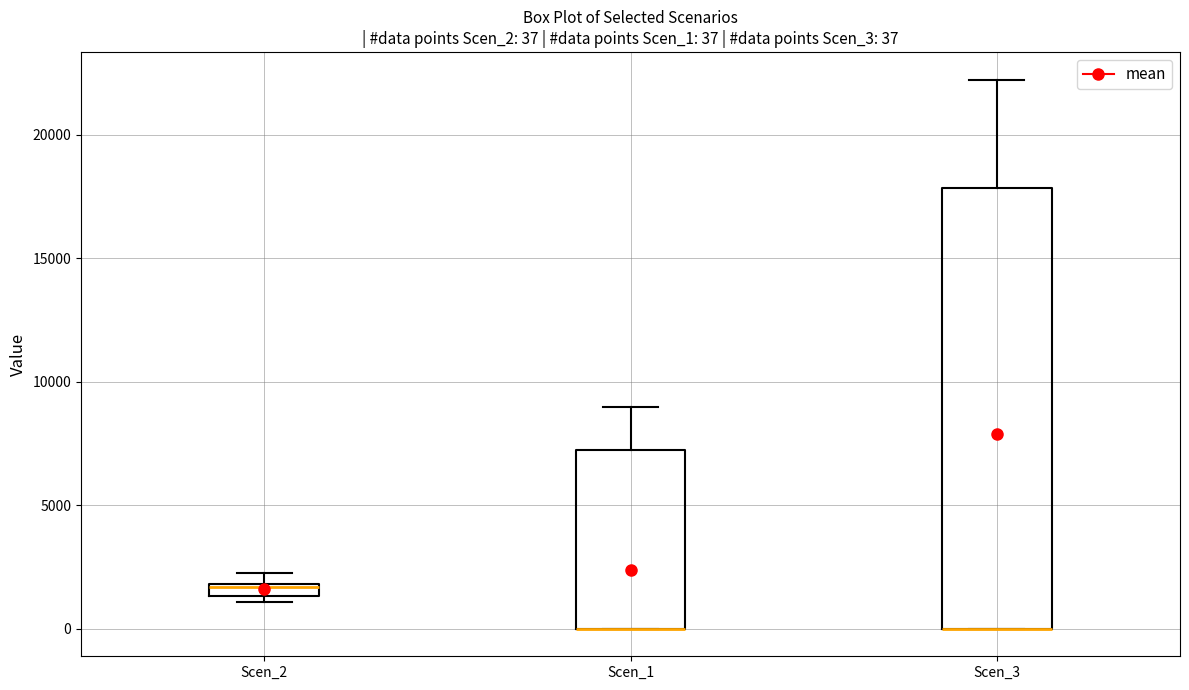

Which box is the tallest, from its lower edge to its upper edge?

Scen_3